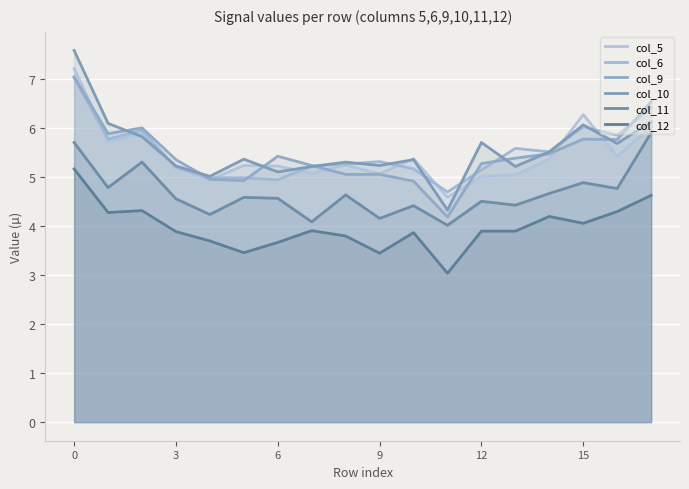

Rank the series at 6 from highest to lowest value.

col_9, col_5, col_10, col_6, col_11, col_12